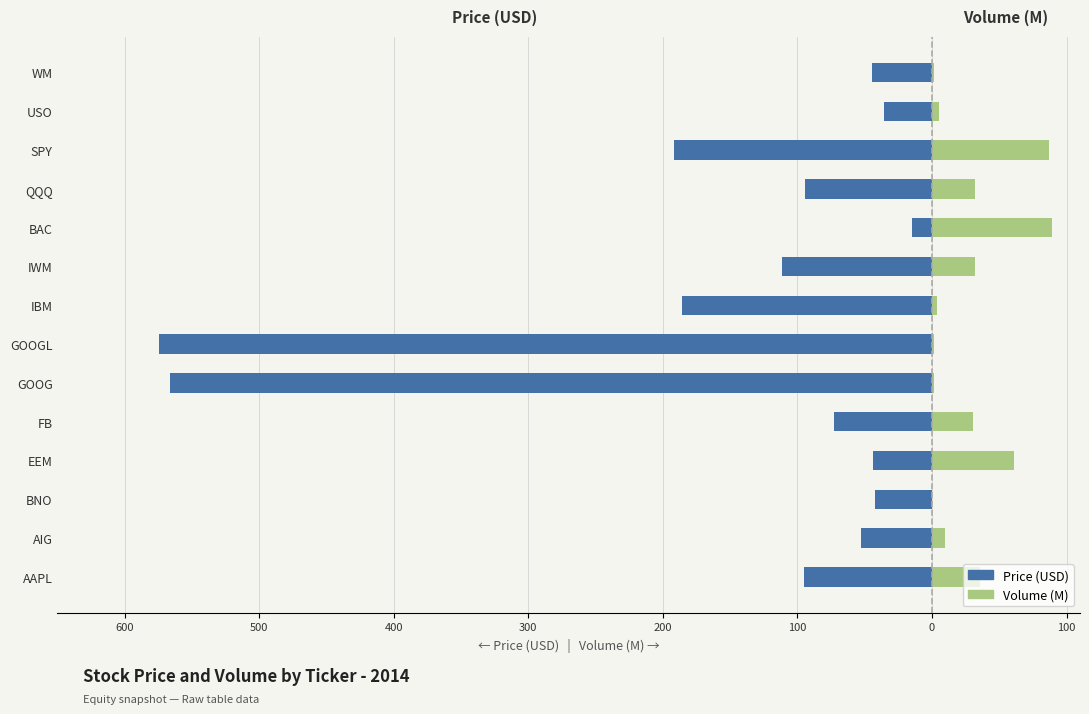

Rank the series at EEM from lowest to highest value.

Price (USD), Volume (M)